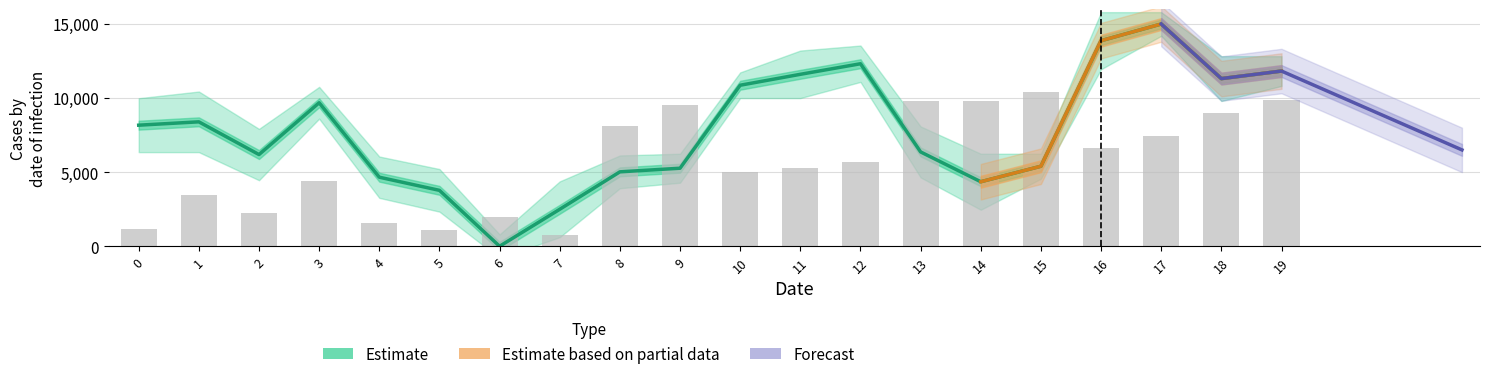

At how many categories does at least one series exceed 4684?

16